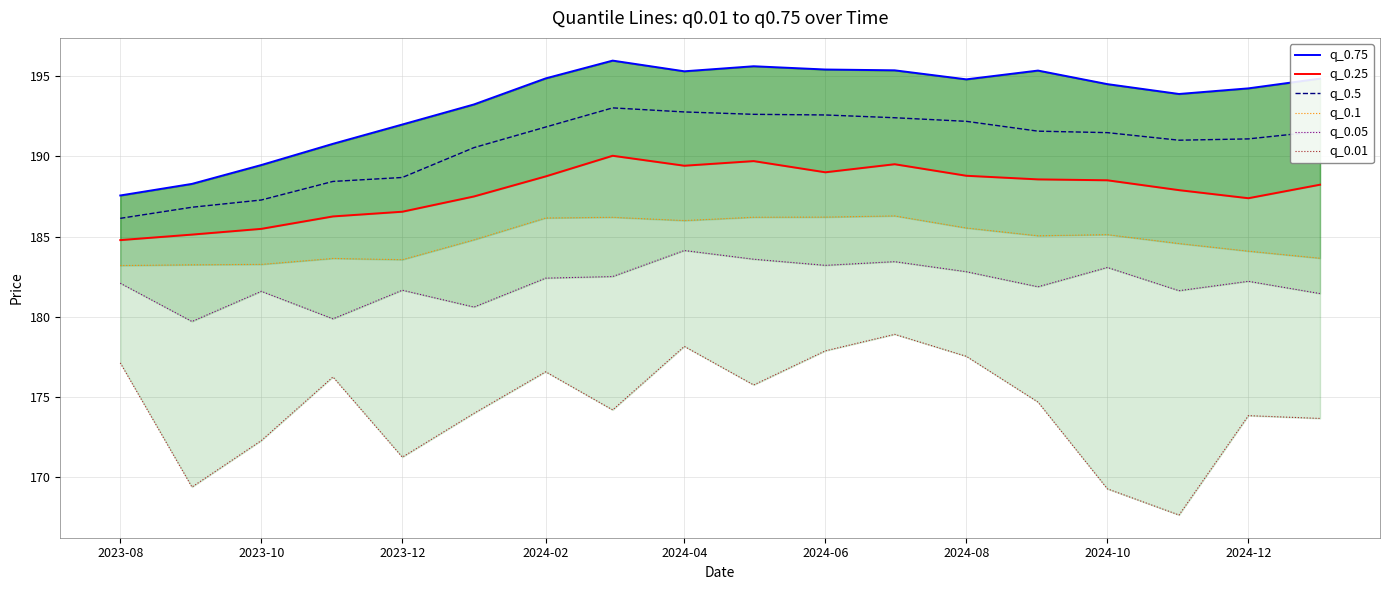

At which label does q_0.5 reach its minimum?

2023-08